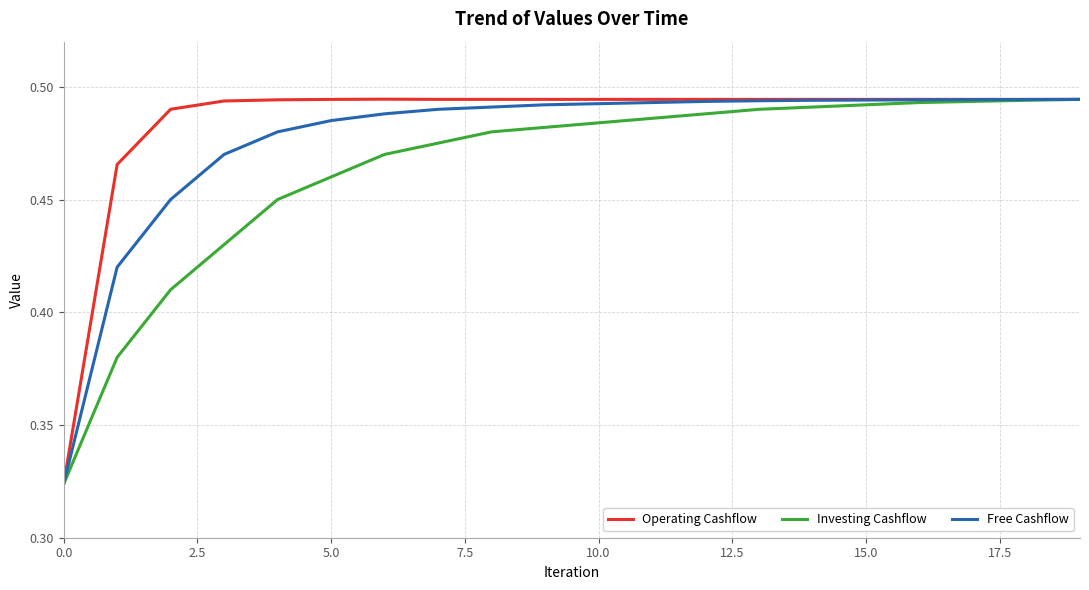

Which series has the widest spread of values?

Operating Cashflow